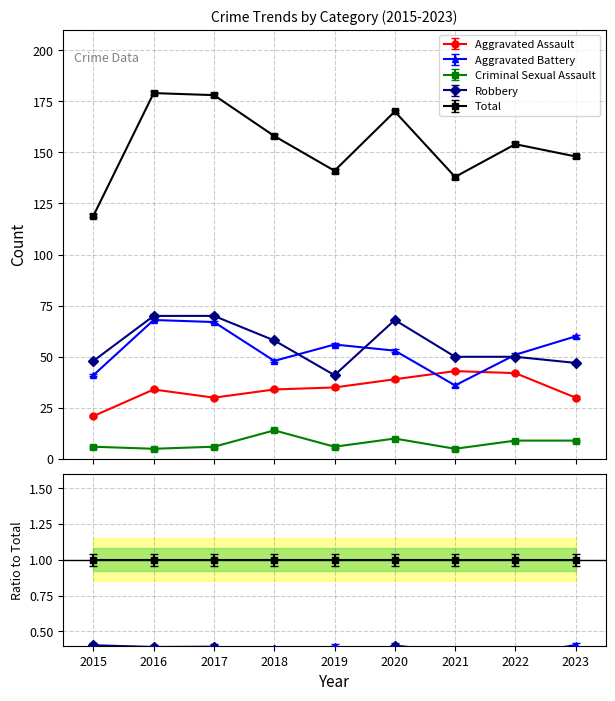

How many values in the Robbery series exceed 50?

4